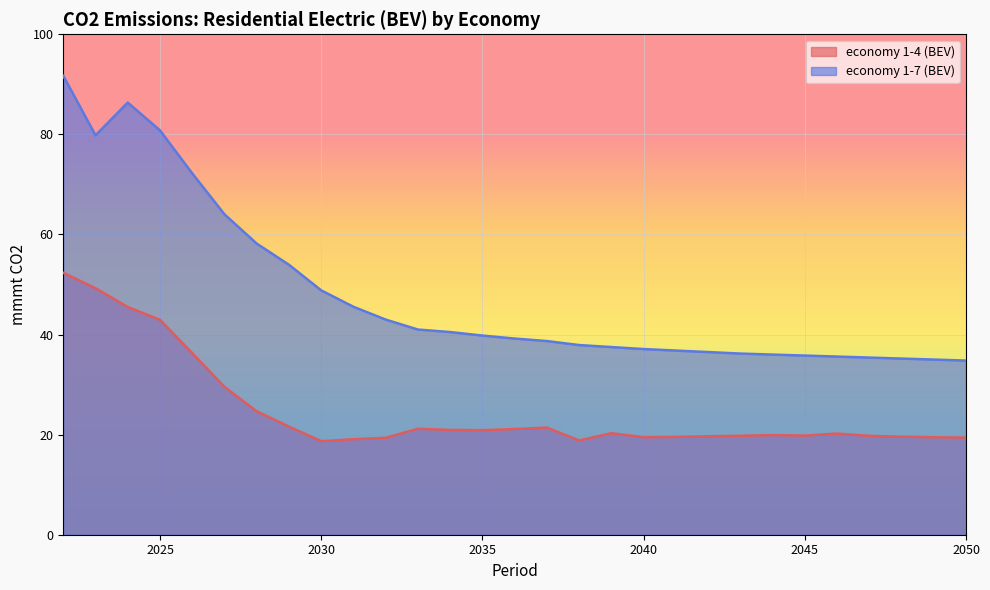

How many lines are shown in the chart?

2